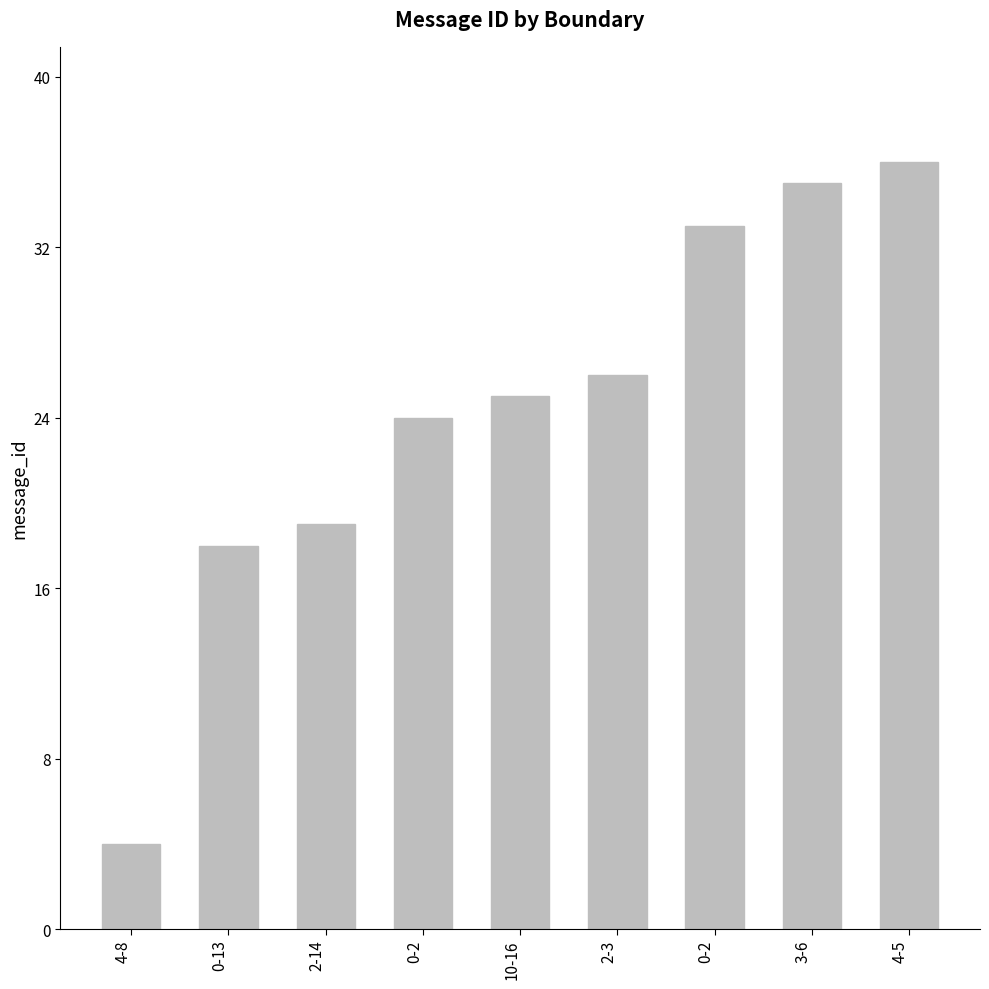

How many values are below 25?

4